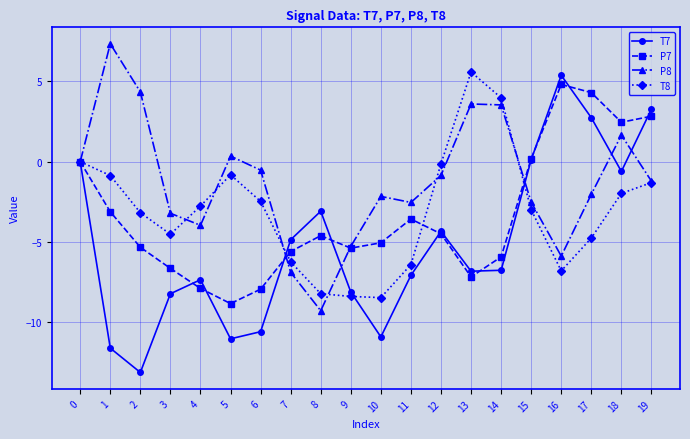

Read the P8 value at 5.

0.3